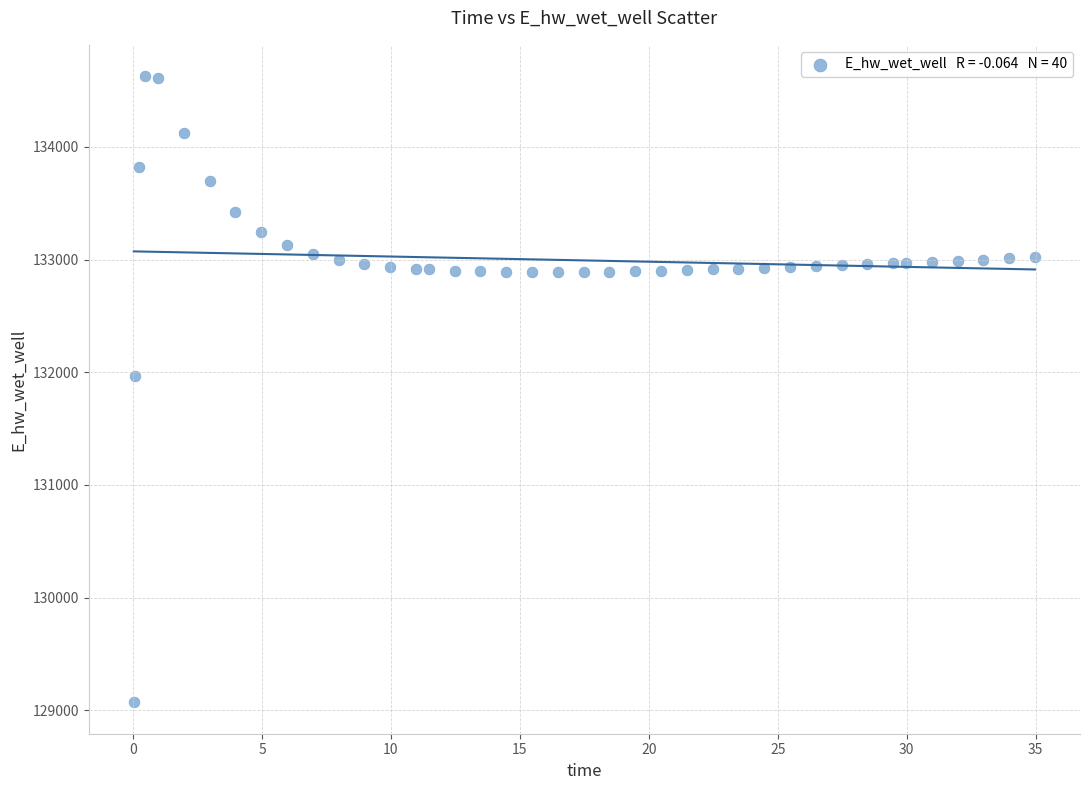

What Y value in the scatter plot is closest to 131849?

131970.0